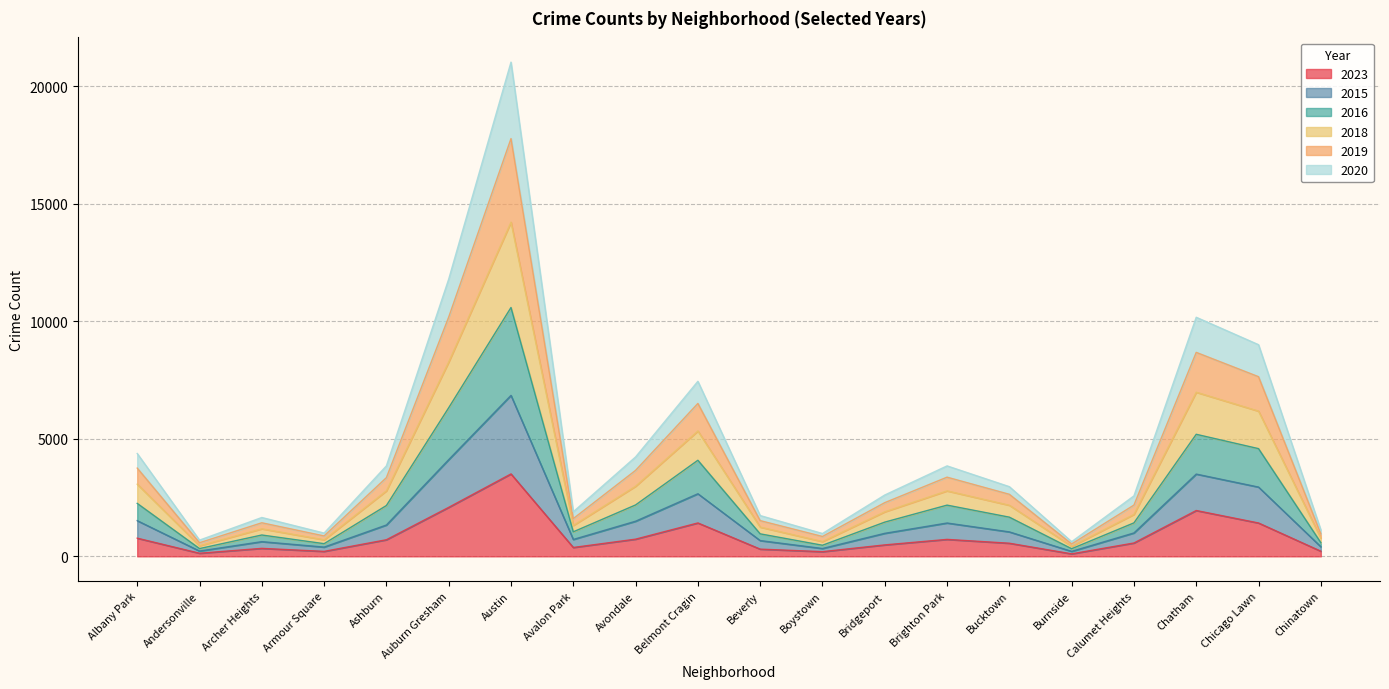

What position from the left is Chatham?

18